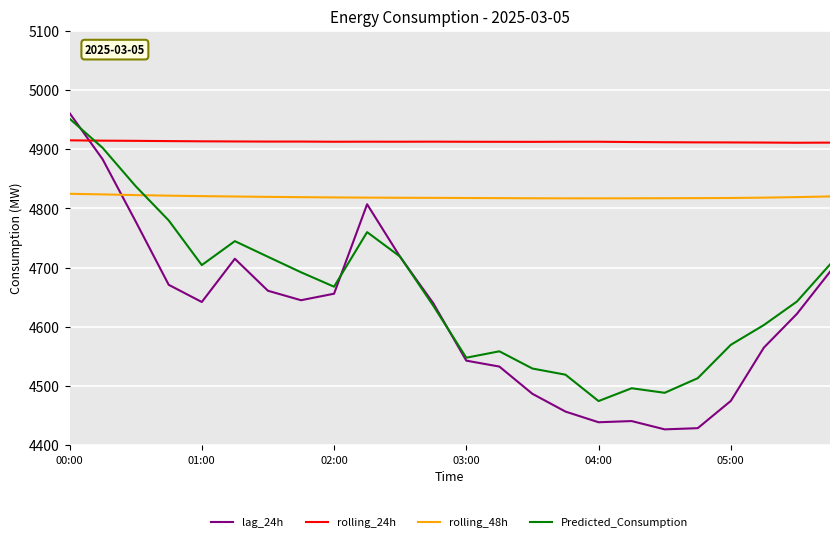

What are all the series names shown in the legend?

lag_24h, rolling_24h, rolling_48h, Predicted_Consumption